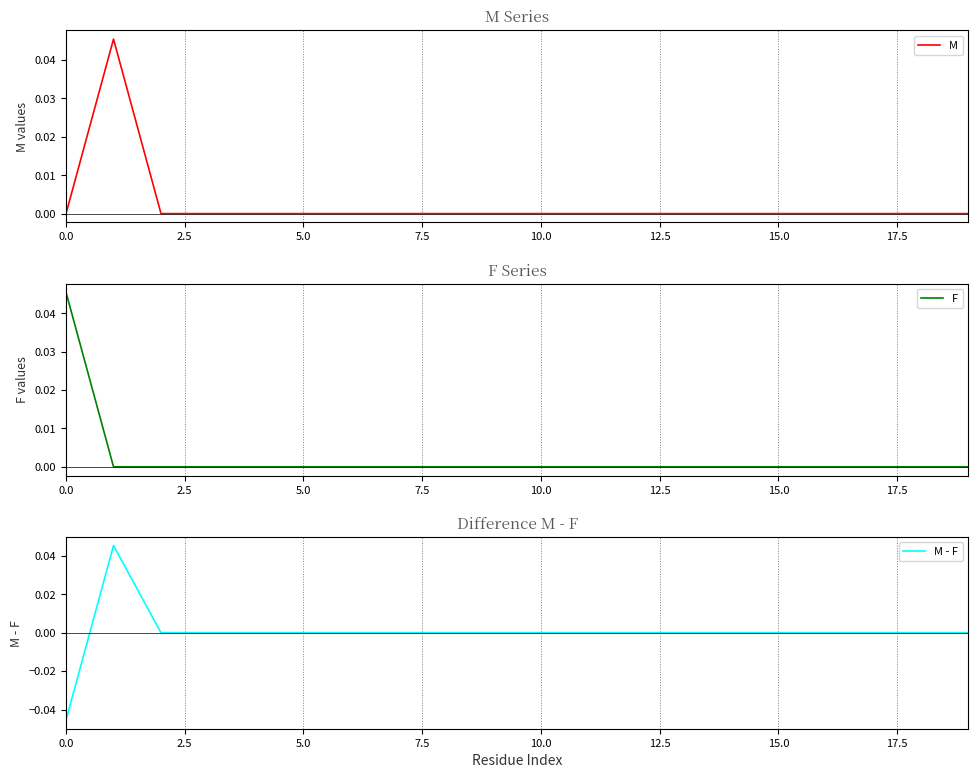

True or false: M - F and M intersect in this chart.

False